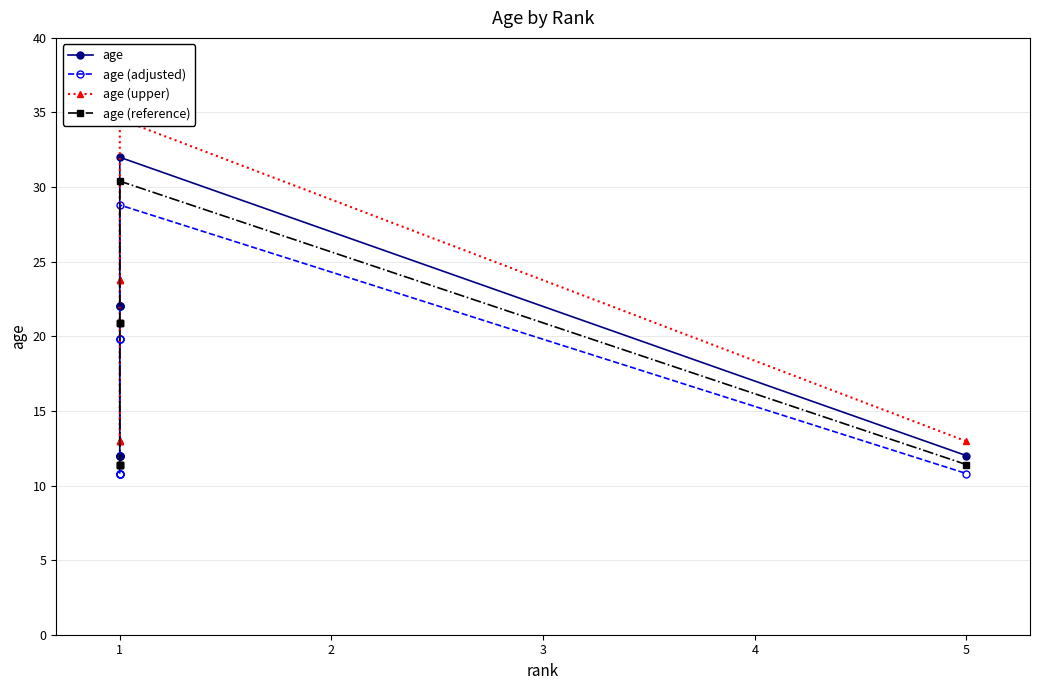

What is the value of the age (upper) point at the 6th from the left?

23.8